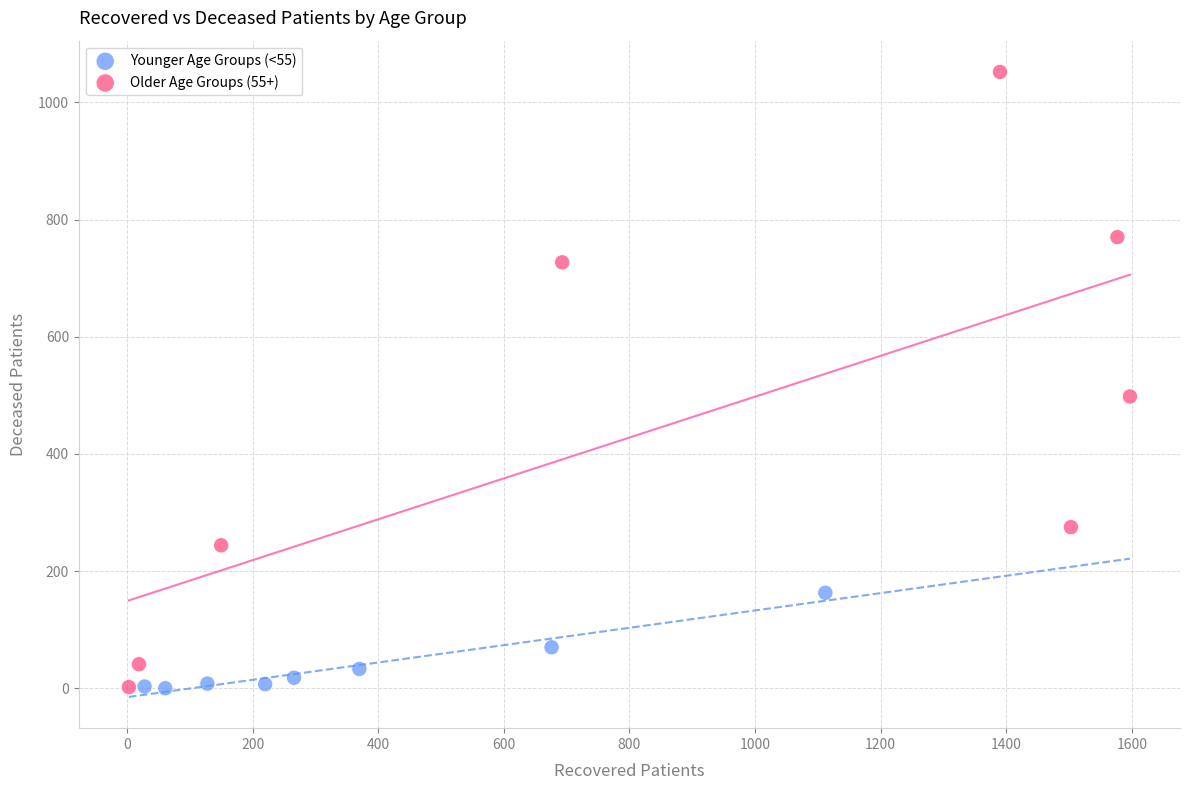

Which series has the widest spread of Y values?

Older Age Groups (55+)